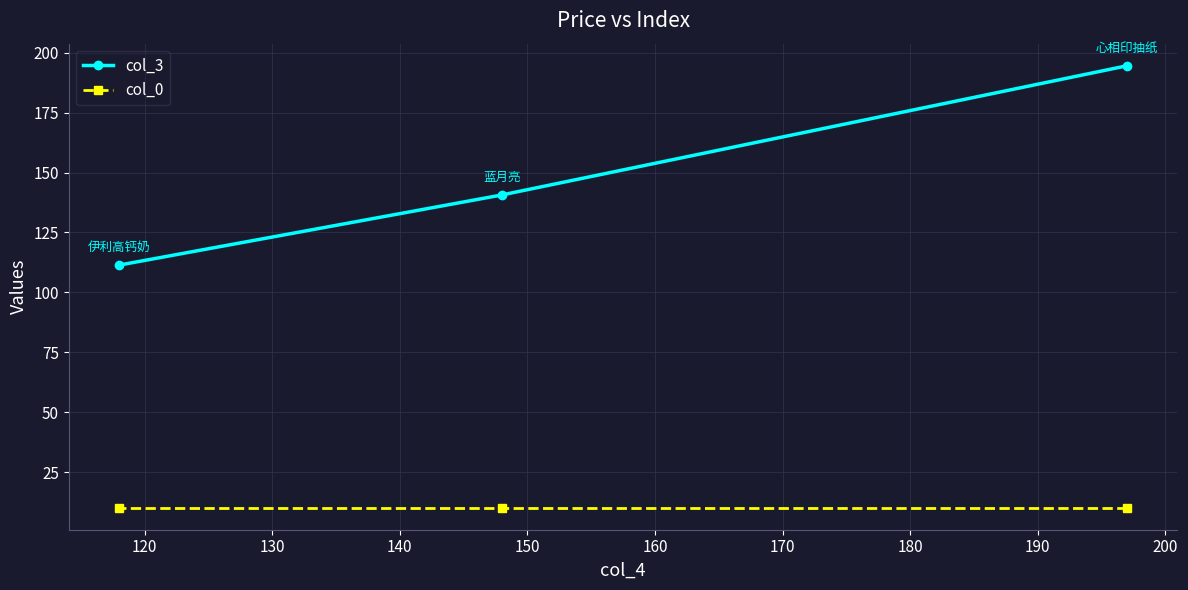

How many distinct data groups are displayed?

2